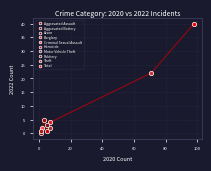

What are all the series names shown in the legend?

Aggravated Assault, Aggravated Battery, Arson, Burglary, Criminal Sexual Assault, Homicide, Motor Vehicle Theft, Robbery, Theft, Total